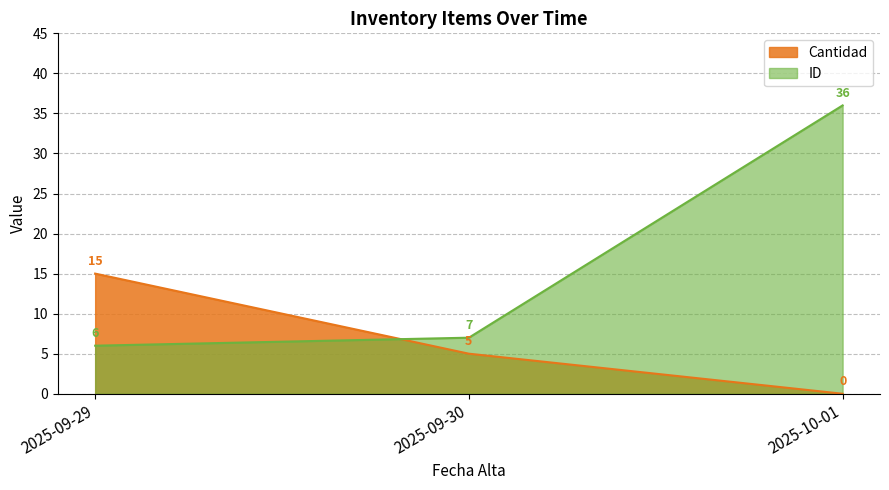

Where is ID nearest to the value 21?

2025-09-30